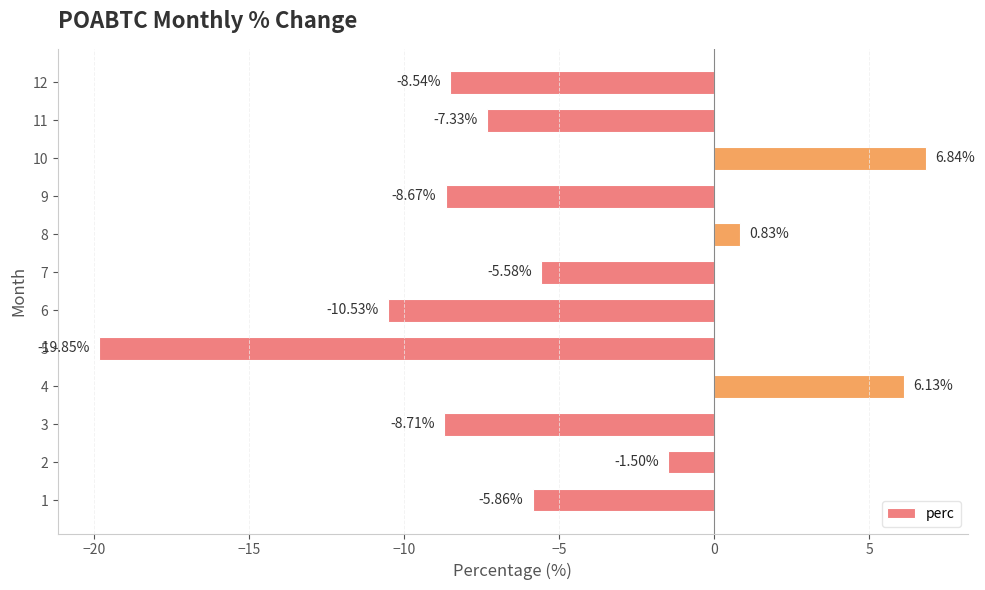

List the labels in order of value, largest first.

10, 4, 8, 2, 7, 1, 11, 12, 9, 3, 6, 5